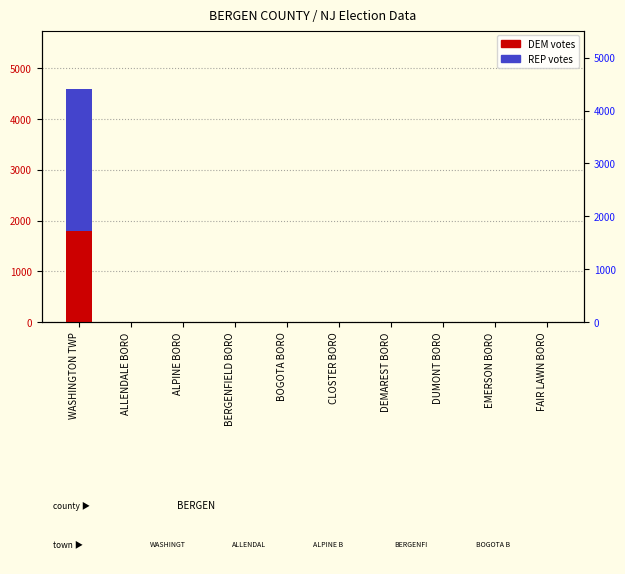

Which series has the widest spread of values?

REP votes